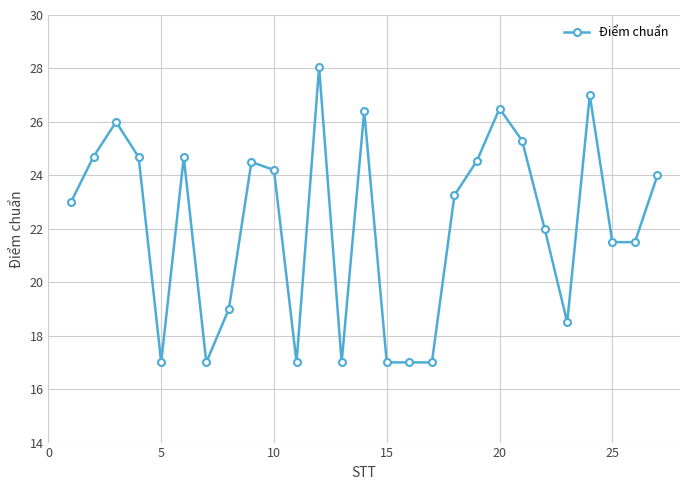

What is the smallest value displayed?

17.0